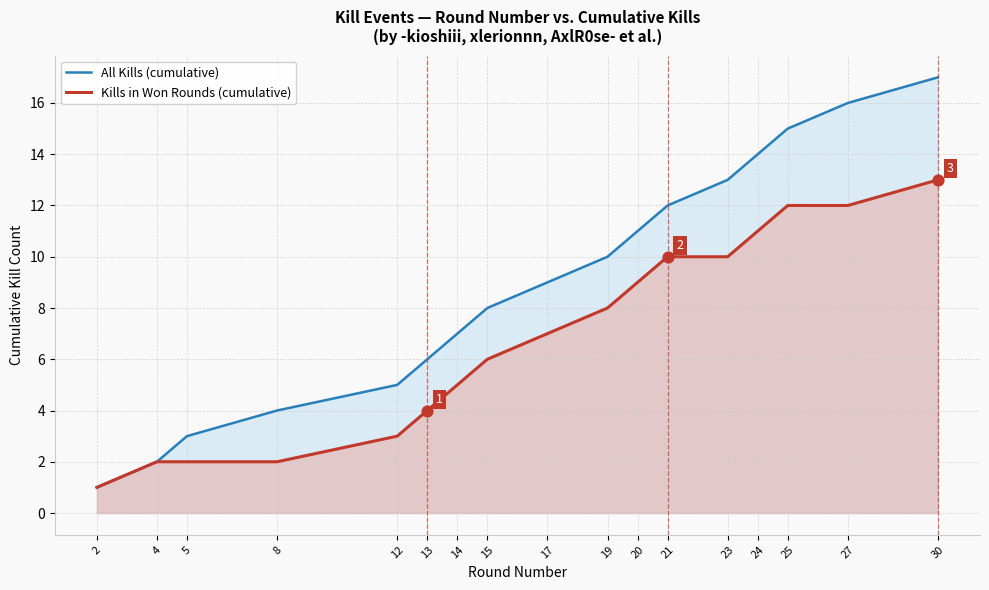

Which series reaches the minimum Y coordinate?

All Kills (cumulative)